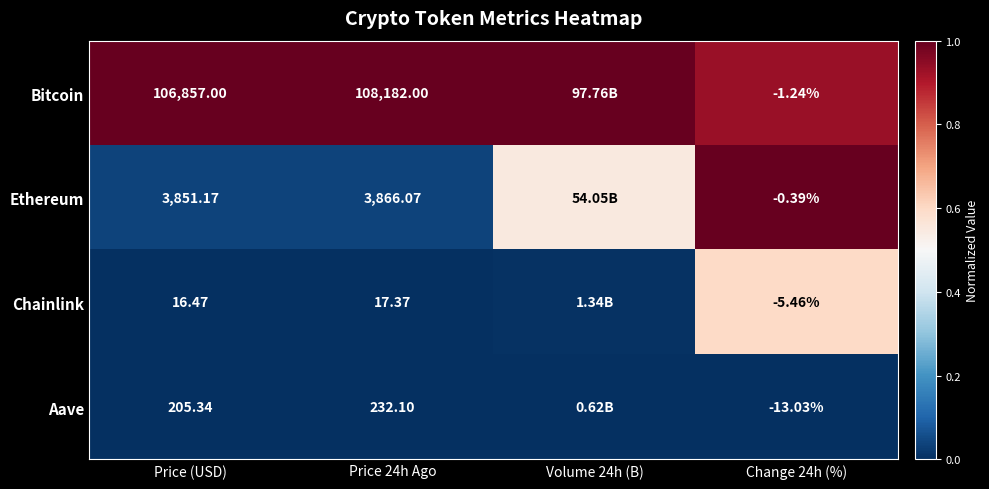

Rank the series at Price (USD) from highest to lowest value.

Bitcoin, Ethereum, Aave, Chainlink